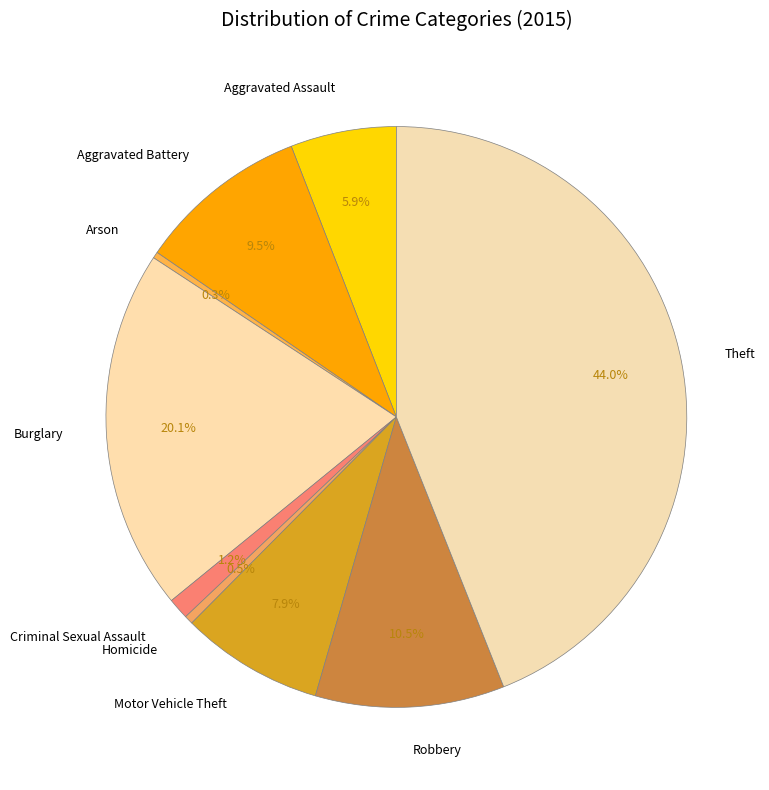

Is there any slice that represents more than half of the pie?

No